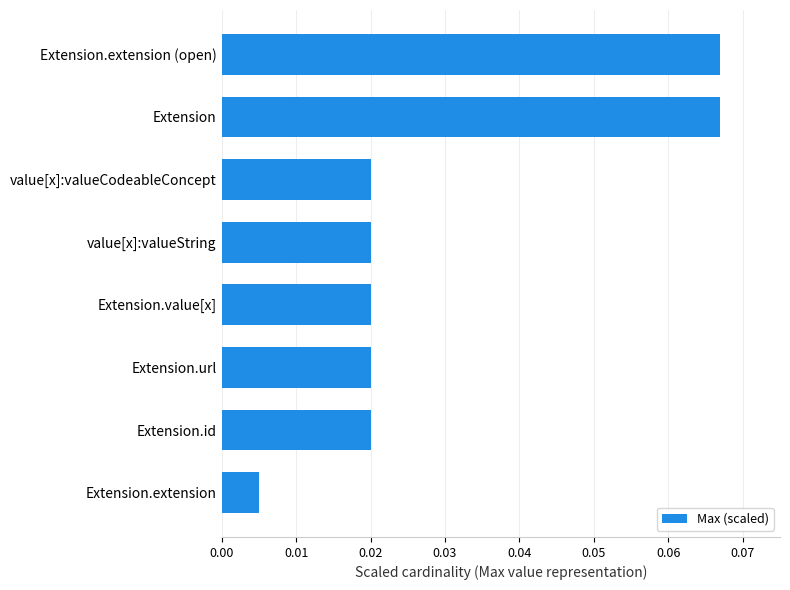

What is the sum of all values?

0.2